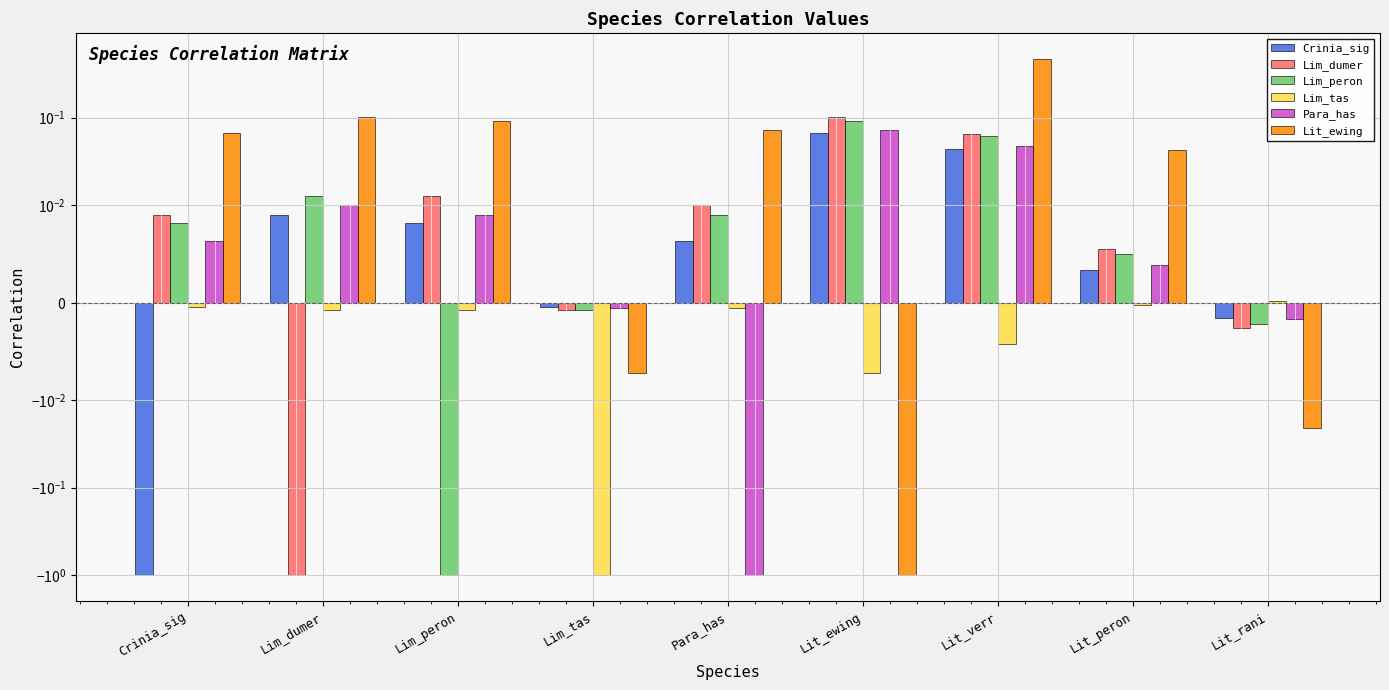

Which category has the highest value across all series?

Lit_verr